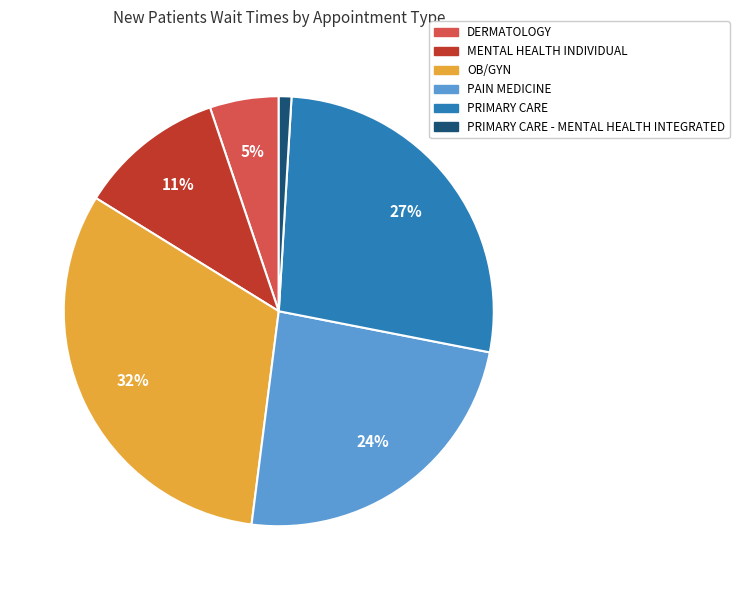

Is there a majority slice in this chart?

No